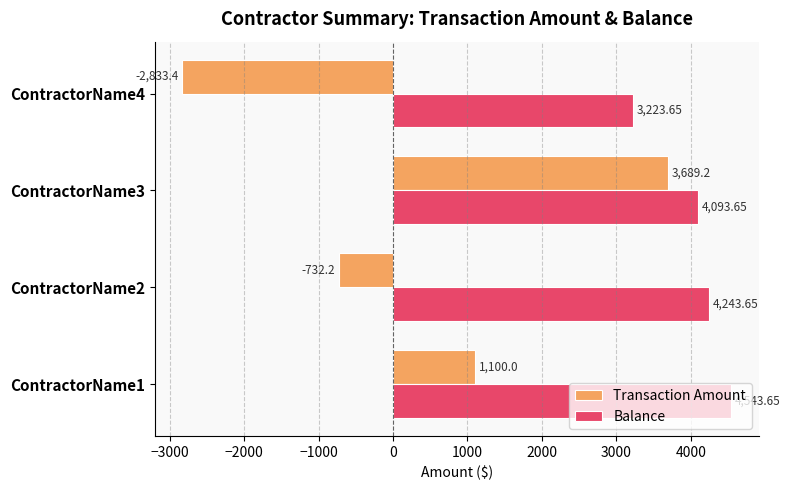

What is the average value of the Transaction Amount series?

305.9